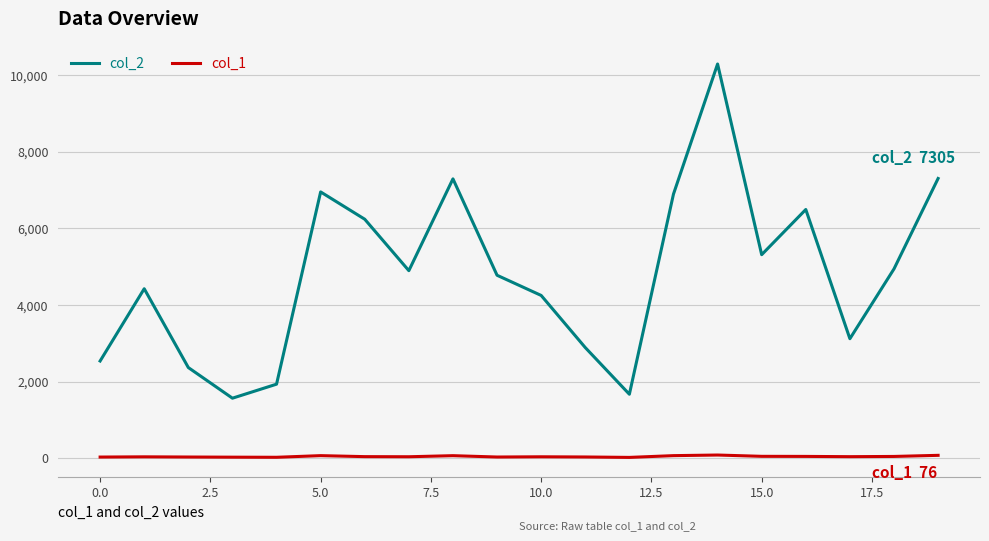

What is the sum of all col_1 values?

908